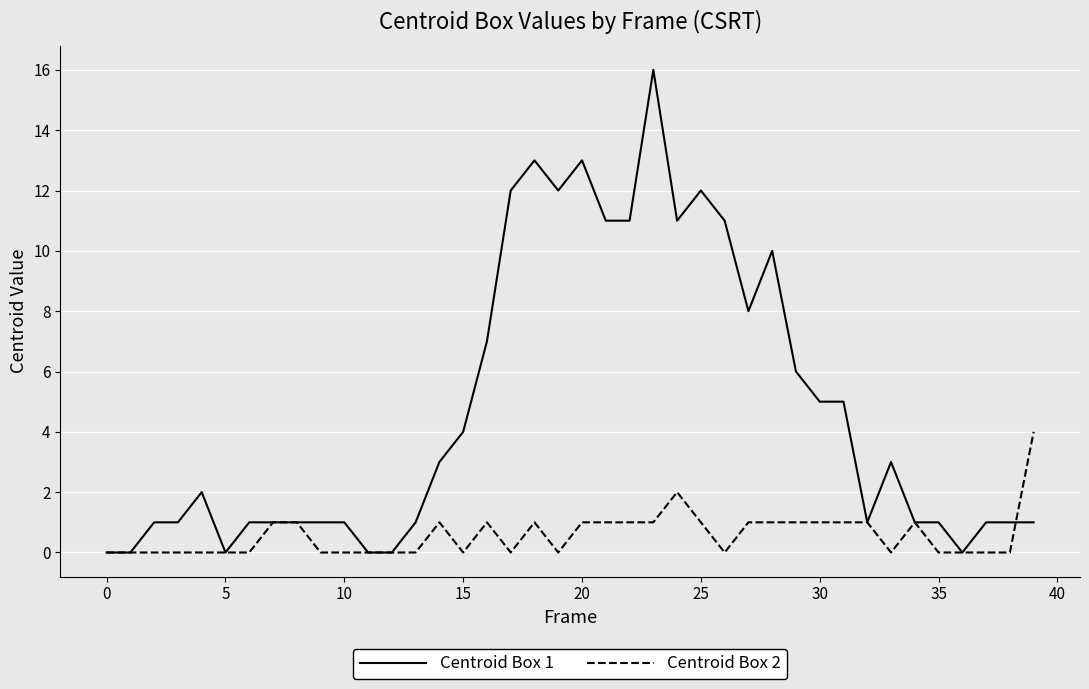

Which series has the largest range (max minus min)?

Centroid Box 1